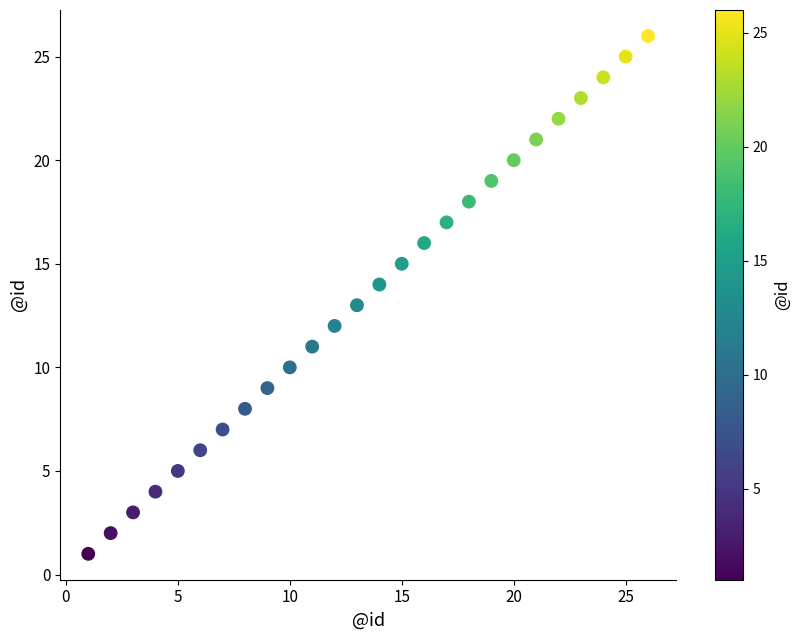

What is the range of X values (max minus min)?

25